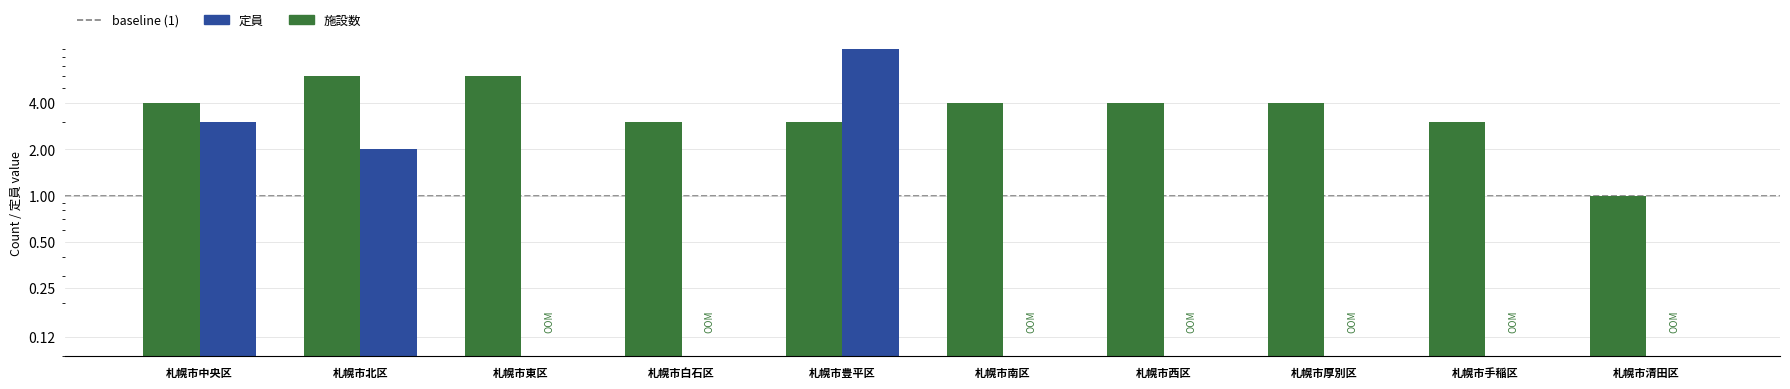

Where is 施設数 nearest to the value 3?

札幌市白石区